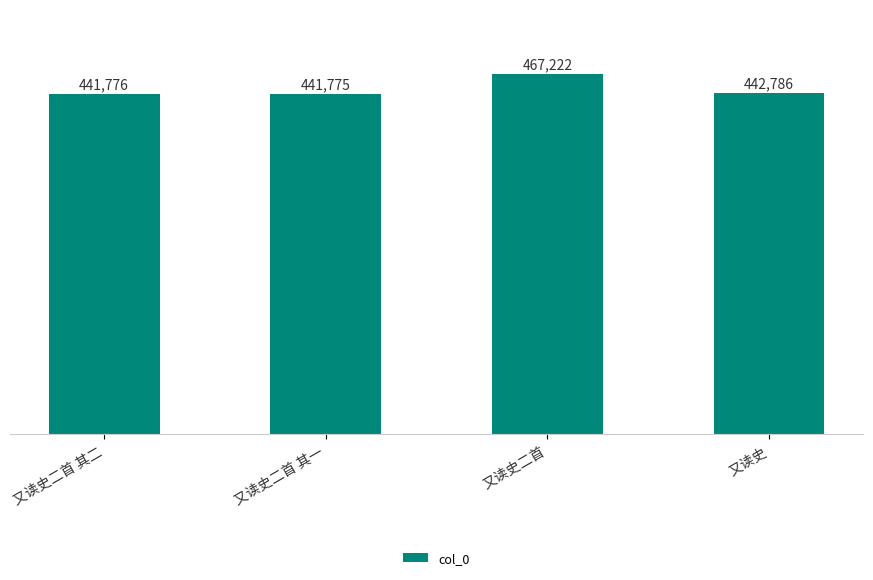

What is the smallest value displayed?

441775